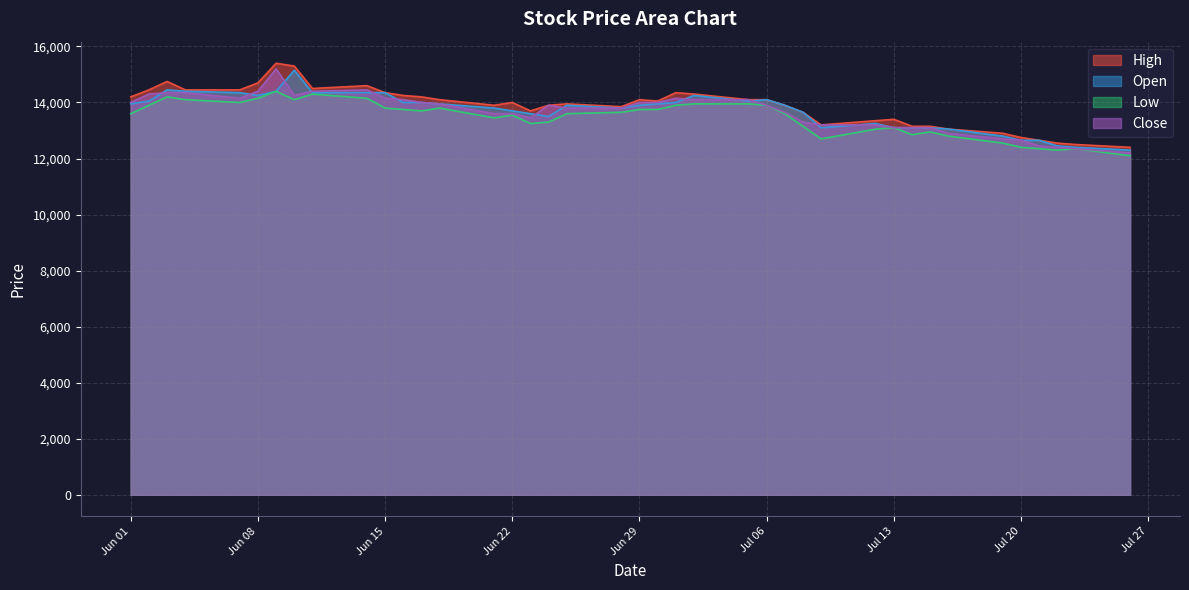

How many interior local valleys does the Close series have?

3